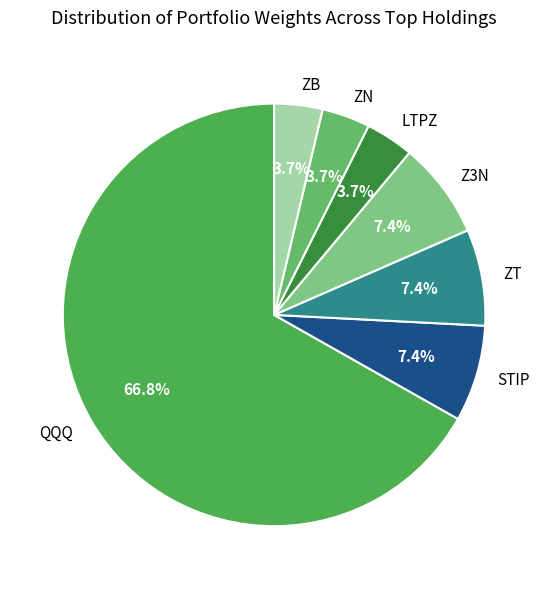

Approximately how many times larger is the value at ZB compared to STIP?

0.5